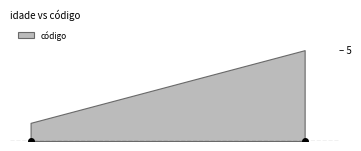

What is the value of the 4th point from the left?

4